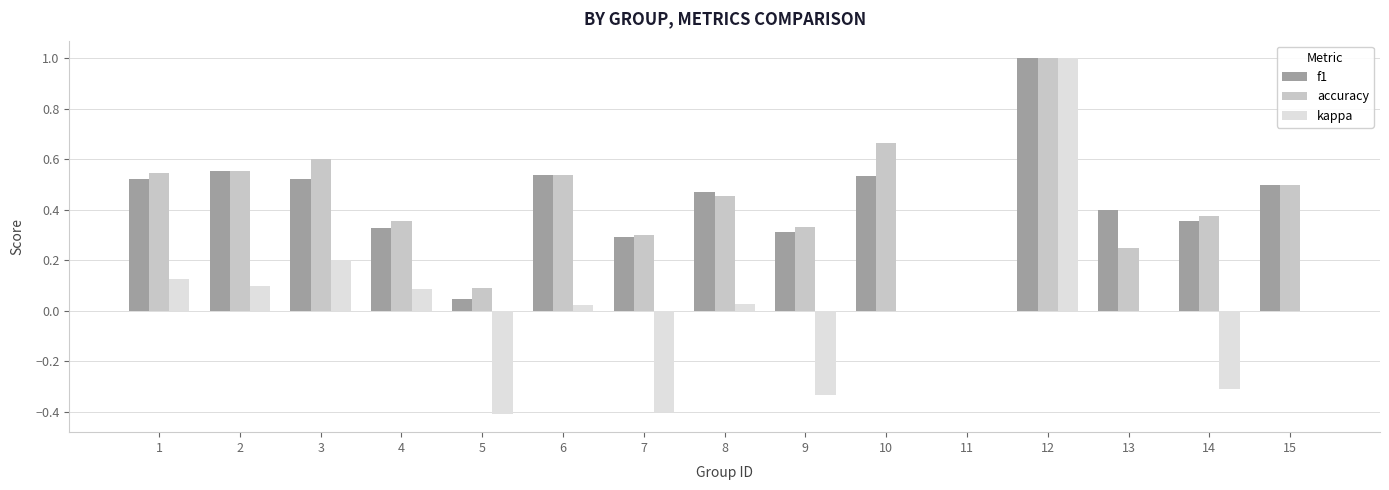

What is the highest value of the kappa series?

1.0